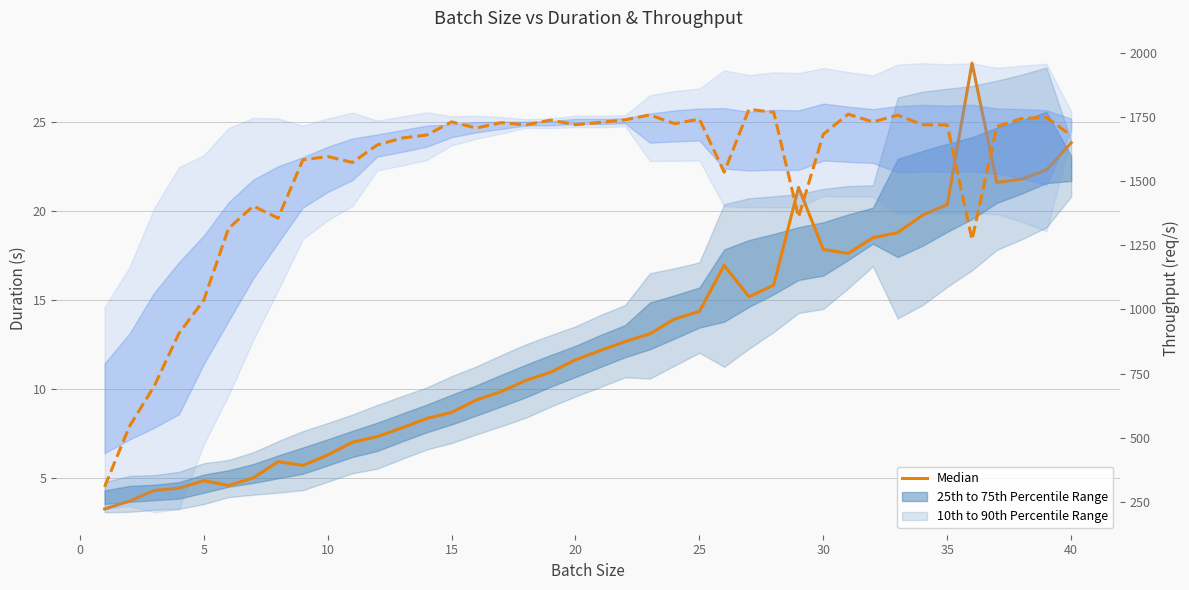

Reading left to right, what are all the values shown in this chart?

Median (Duration): 3.2	3.7	4.3	4.4	4.8	4.6	5.0	5.9	5.7	6.3	7.0	7.3	7.8	8.3	8.7	9.4	9.8	10.5	10.9	11.6	12.2	12.7	13.1	13.9	14.3	16.9	15.2	15.8	21.3	17.8	17.6	18.5	18.8	19.8	20.4	28.3	21.6	21.8	22.3	23.8
Throughput (req/s): 309.0	544.0	701.0	907.0	1036.0	1316.0	1403.0	1356.0	1583.0	1596.0	1573.0	1641.0	1668.0	1680.0	1731.0	1707.0	1728.0	1719.0	1738.0	1720.0	1729.0	1739.0	1758.0	1724.0	1742.0	1535.0	1780.0	1768.0	1360.0	1683.0	1761.0	1731.0	1757.0	1720.0	1719.0	1272.0	1713.0	1744.0	1749.0	1678.0